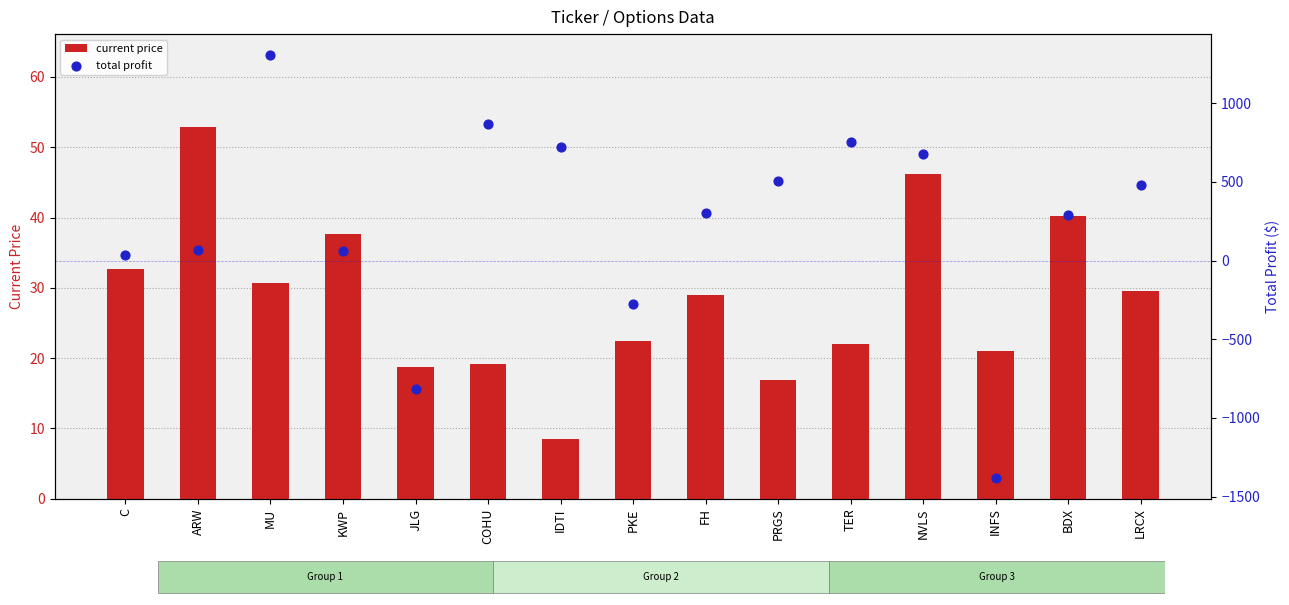

At how many categories does at least one series exceed 1298?

1